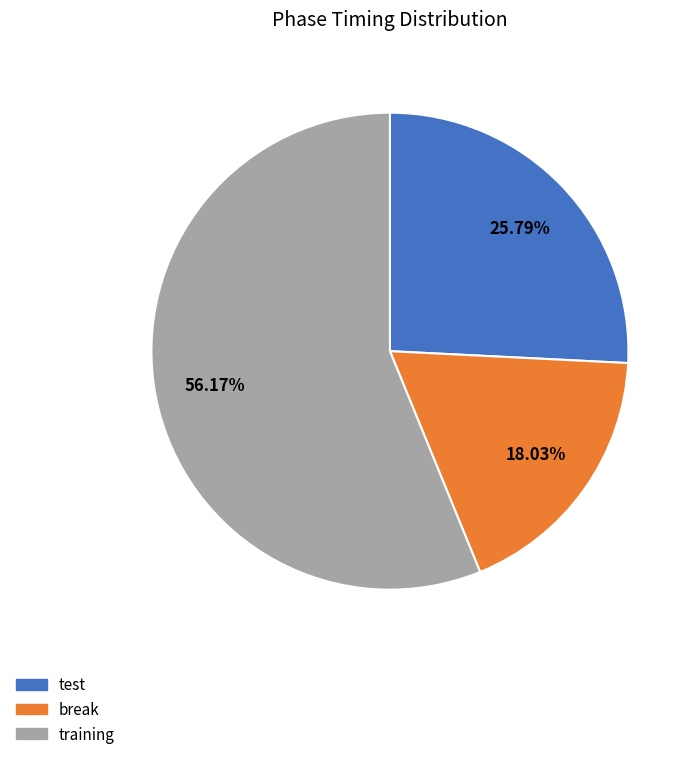

The training slice represents 56% of the pie. True or false?

True